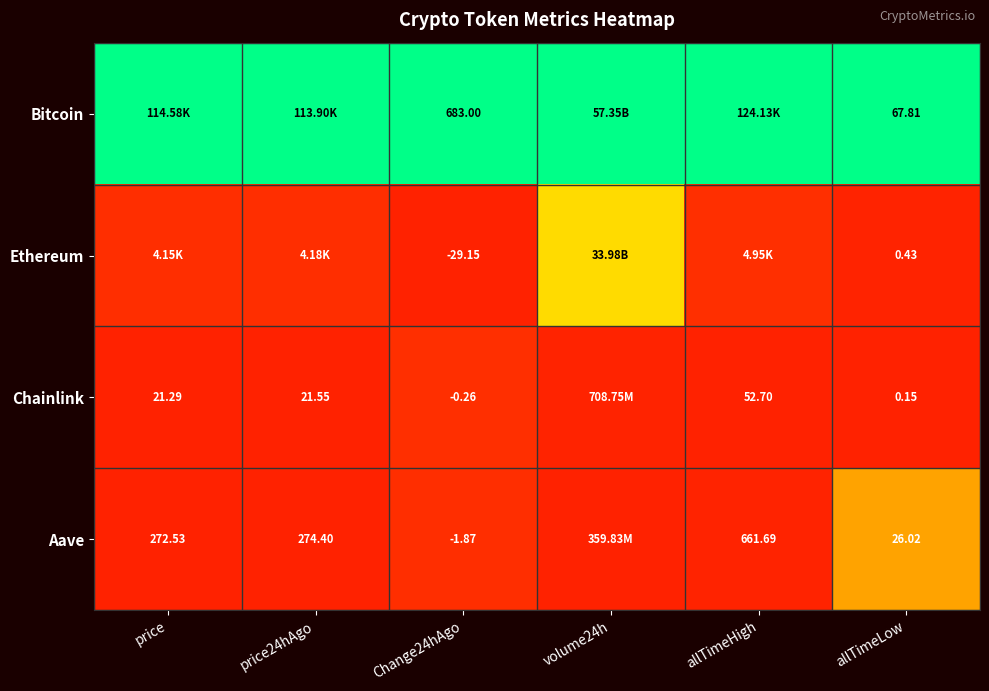

Rank the series at allTimeLow from highest to lowest value.

Bitcoin, Aave, Ethereum, Chainlink